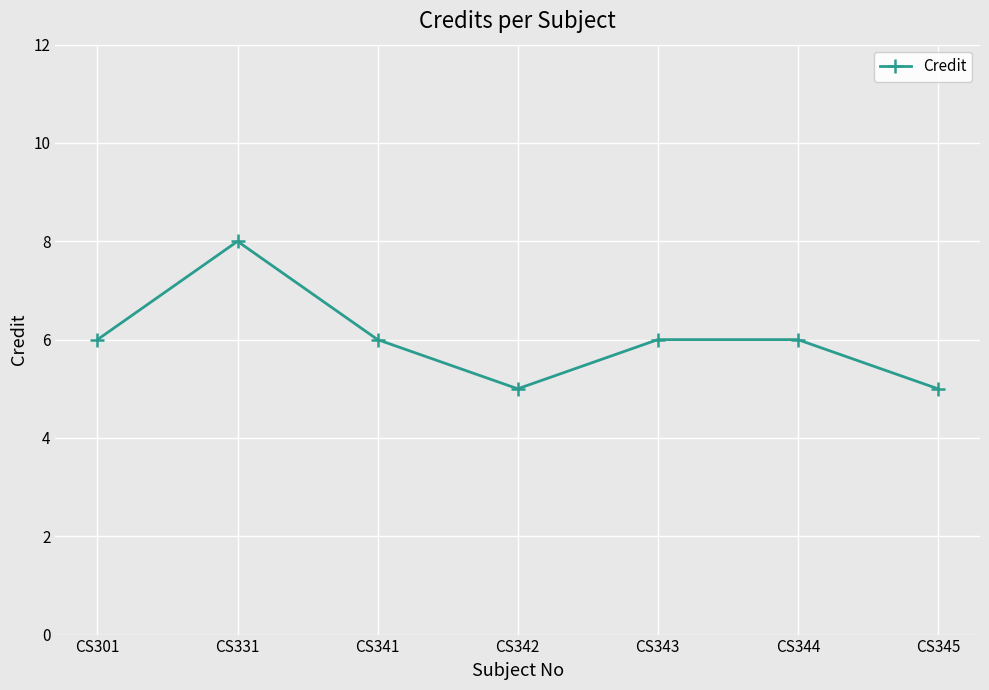

Where is the first local minimum?

CS342